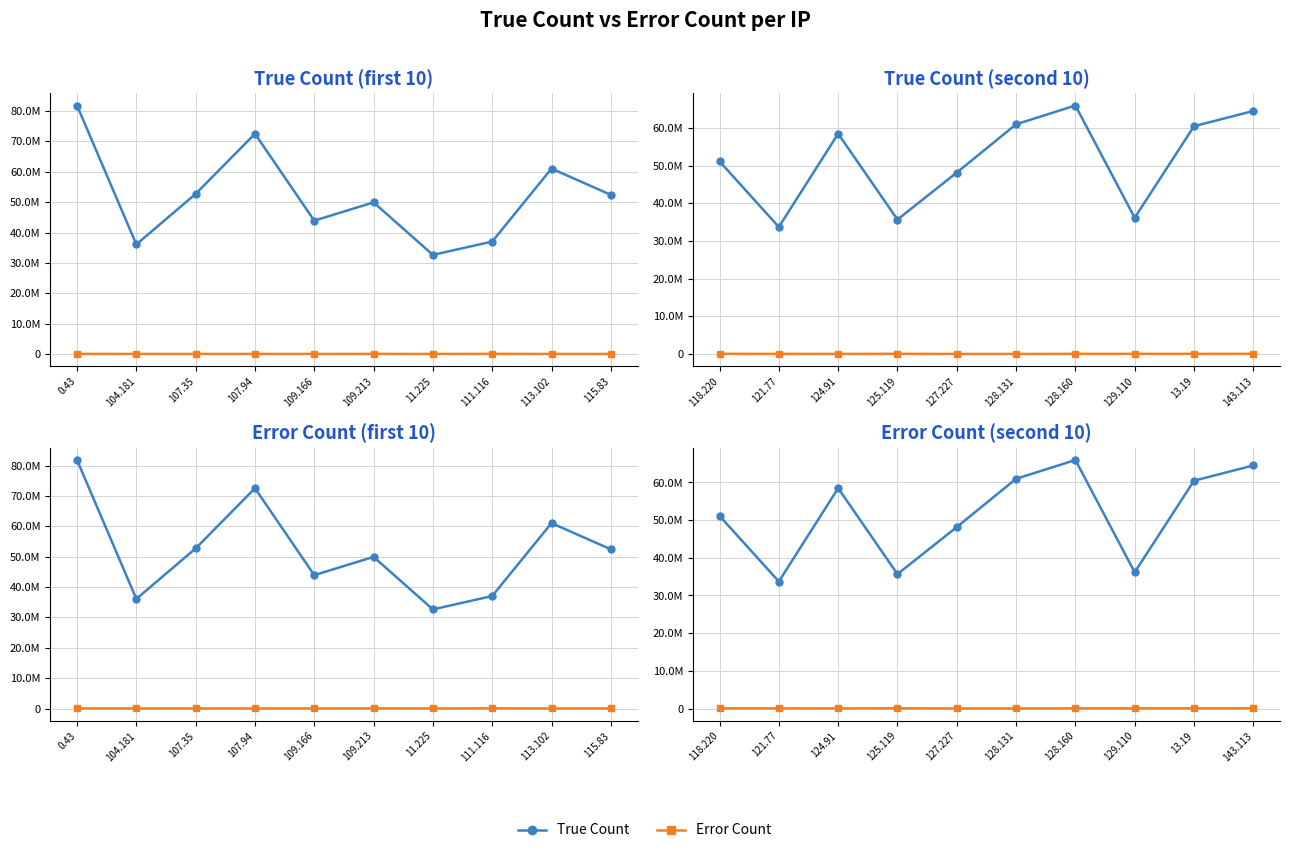

What is the value of the True Count point at the 6th from the left?

60970316